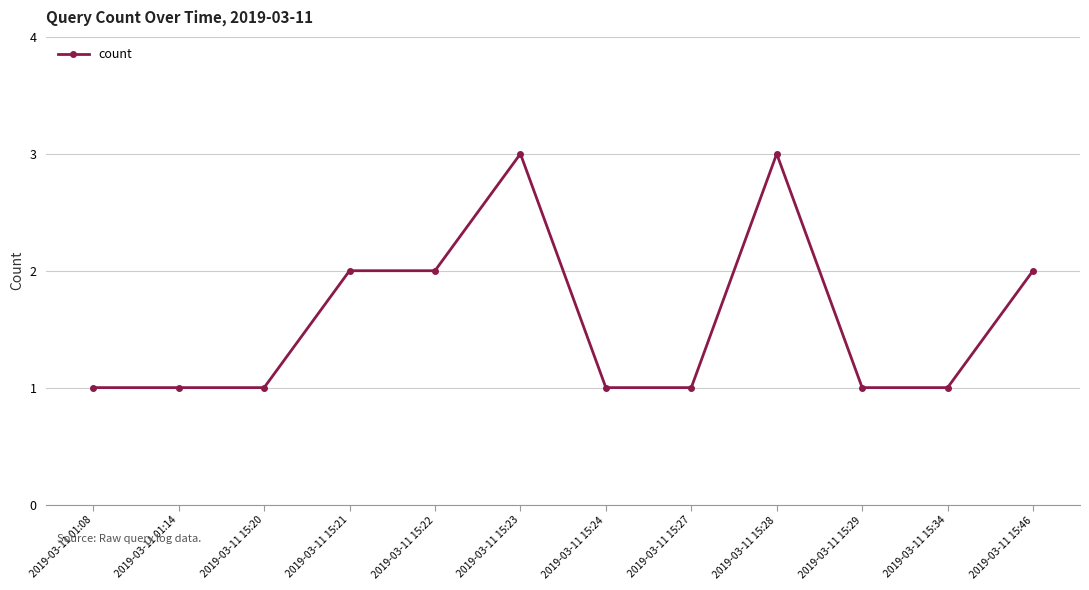

What is the value of the 3rd point from the left?

1